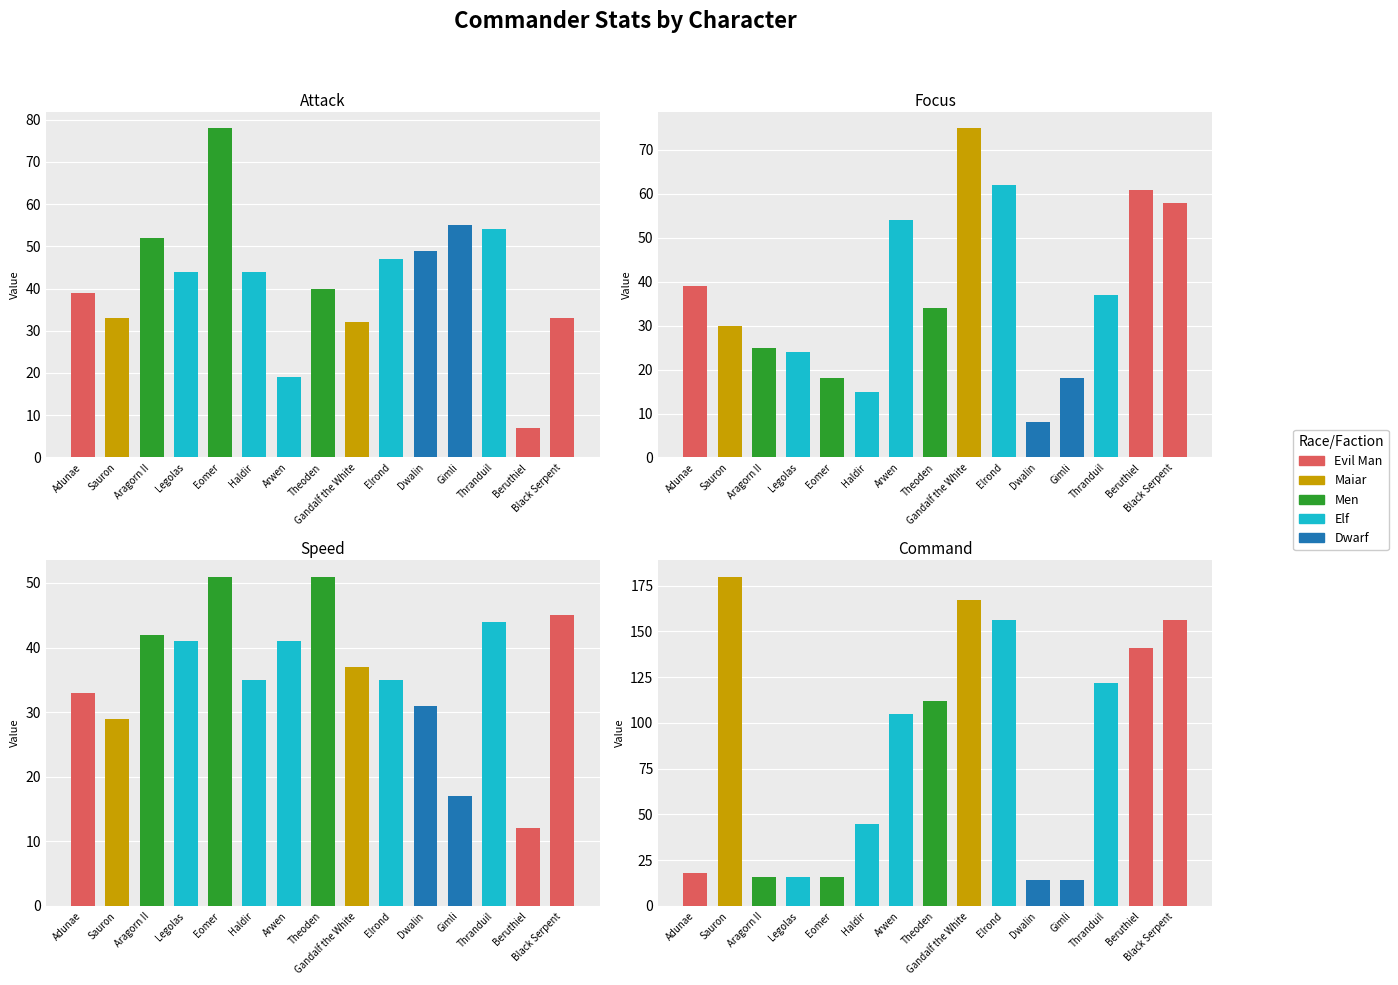

At which category is the sum across all series the highest?

Gandalf the White